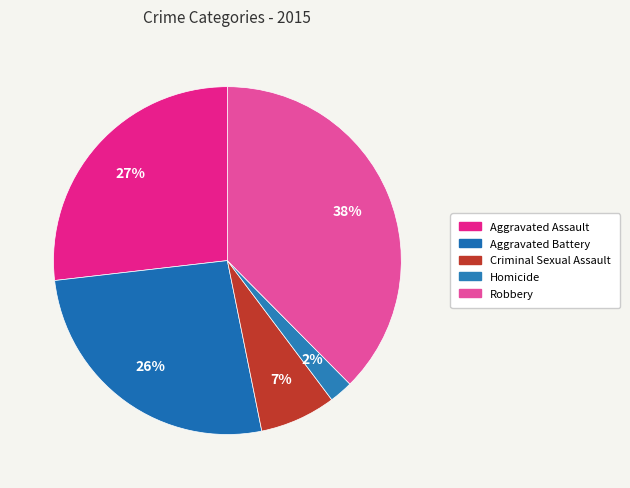

The Homicide slice represents 2% of the pie. True or false?

True